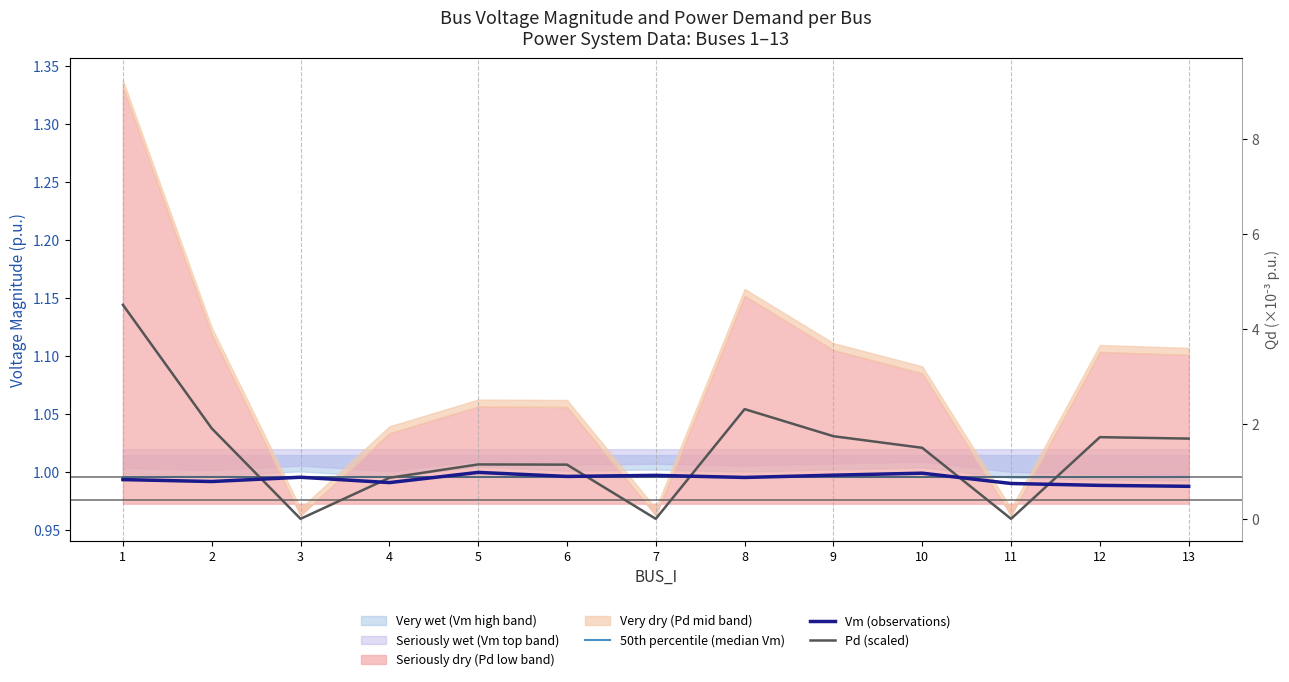

Which series has the largest total across all categories?

Pd (scaled)